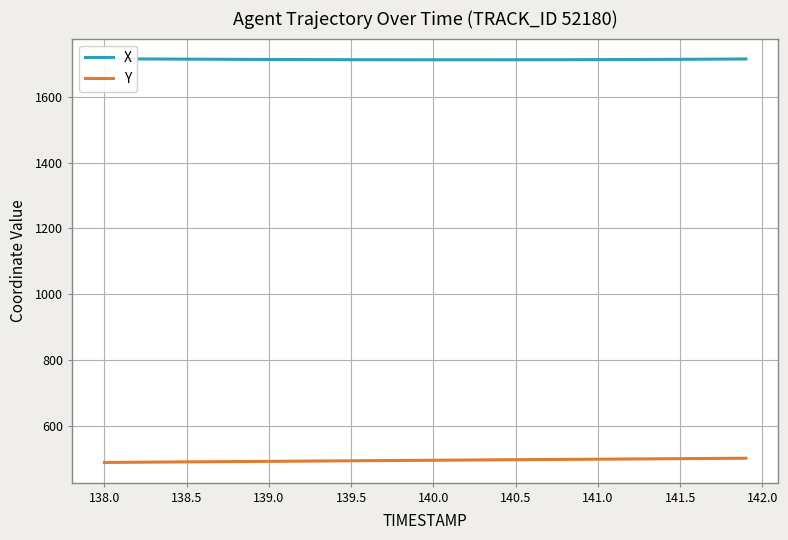

What is the average value of the Y series?

494.6